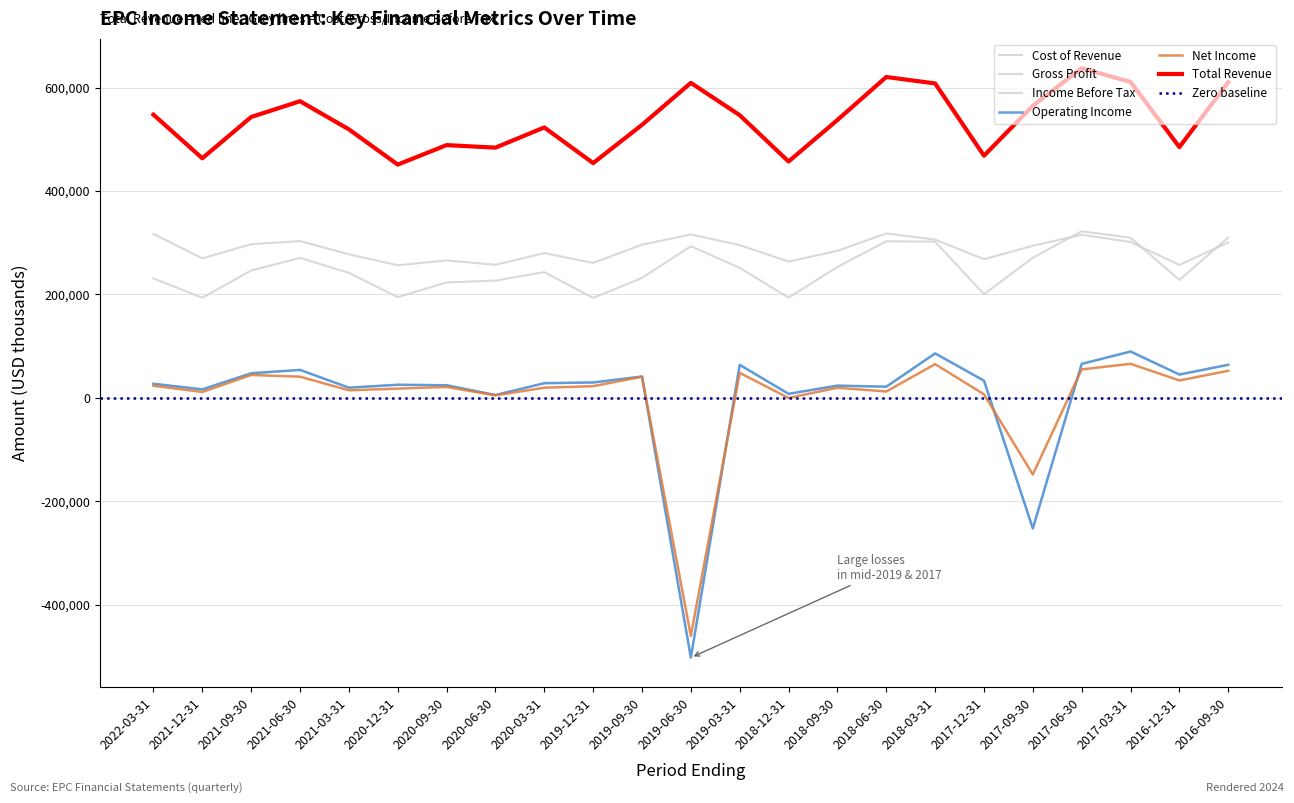

Reading left to right, what are all the values shown in this chart?

Total Revenue: 547700	463300	543200	573700	519300	451100	488800	483900	523000	454000	528000	609200	546700	457100	537400	620600	608100	468300	564900	637500	611000	485000	610600
Gross Profit: 230800	193500	246200	270500	241700	194700	223100	226700	243100	193100	231900	293200	251300	193600	253100	302700	302100	200300	270900	322100	309600	228000	310100
Operating Income: 27100	16200	47400	53900	19500	25200	24200	5300	28200	29600	41100	-502700	63700	7600	23500	21400	85800	33100	-252800	65500	89500	44900	63800
Net Income: 23200	11200	44100	40800	14400	17700	21000	4700	19500	22400	40700	-460700	48200	-400	19400	12100	65100	6700	-148400	54900	65700	33500	52200
Cost of Revenue: 316900	269800	297000	303200	277600	256400	265700	257200	279900	260900	296100	316000	295400	263500	284300	317900	306000	268000	294000	315400	301400	257000	300500
Income Before Tax: 27100	16200	47400	53900	19500	25200	24200	5300	28200	29600	41100	-502700	63700	7600	23500	21400	85800	33100	-252800	65500	89500	44900	63800